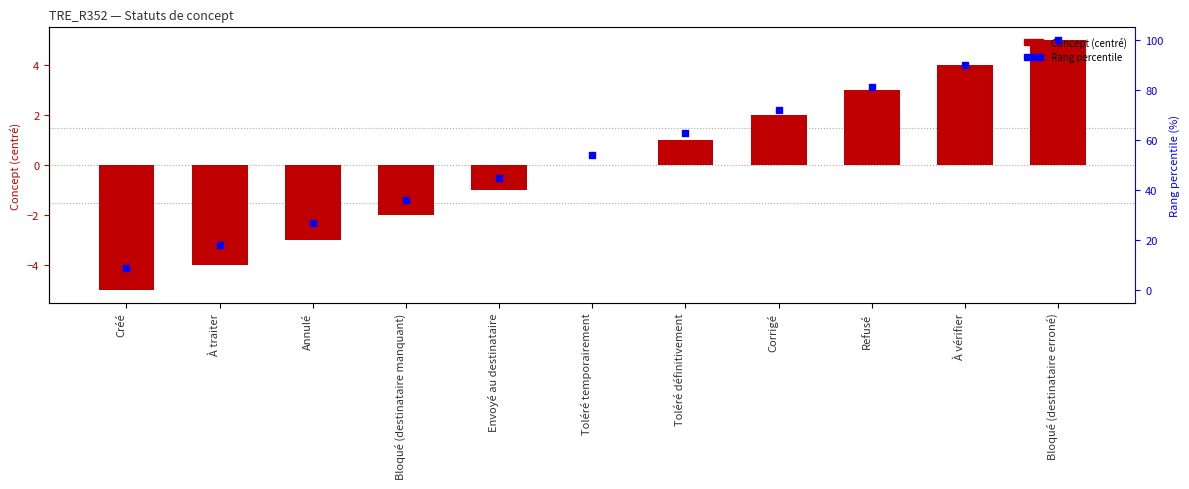

What is the total value across all series at Créé?

4